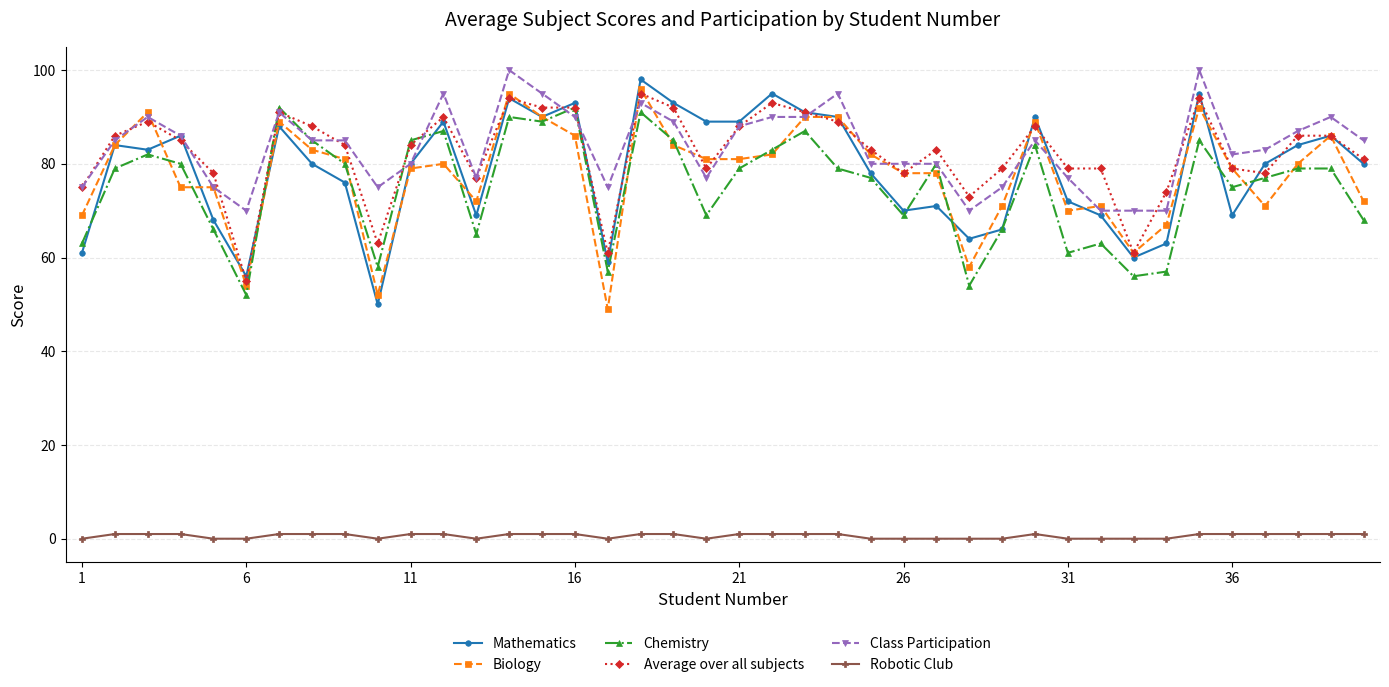

What is the value of the Chemistry point at the 25th from the left?

77